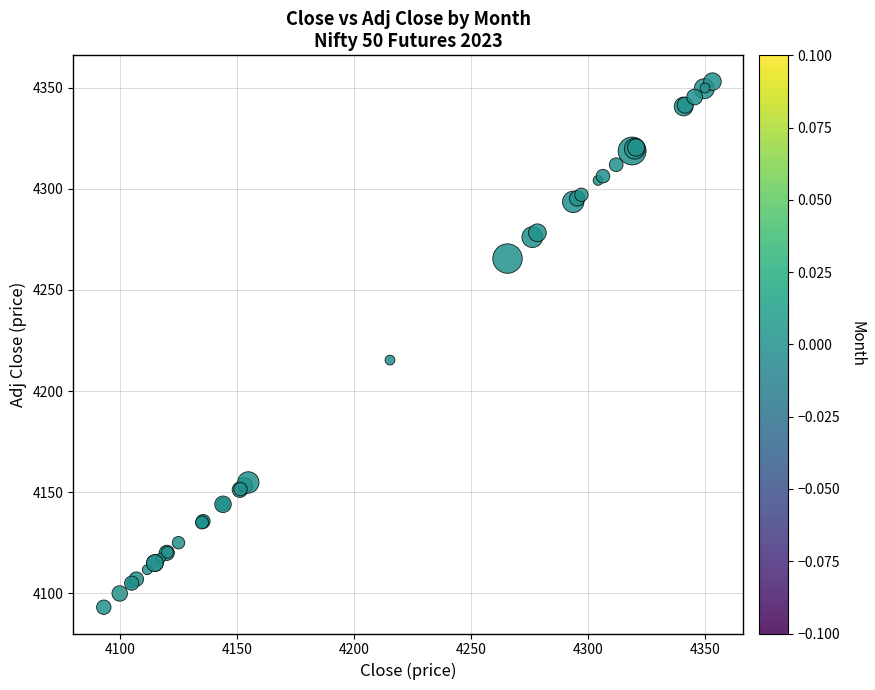

What Y value in the scatter plot is closest to 4223?

4215.3